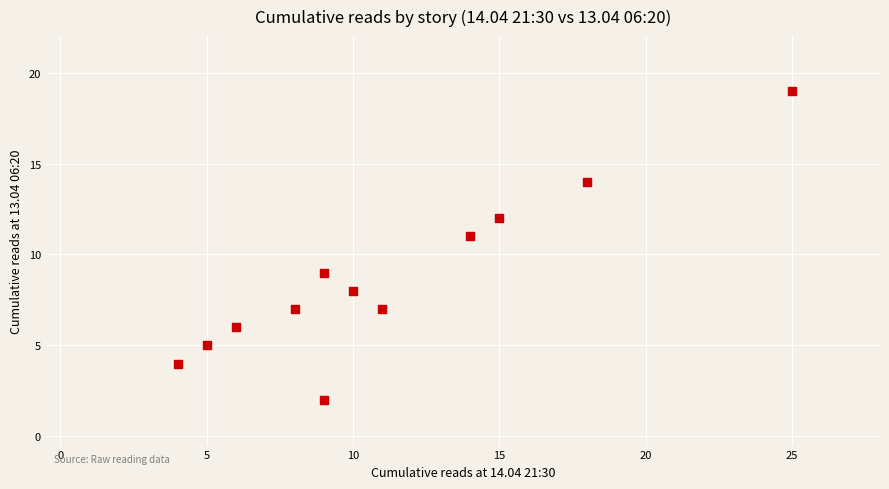

What is the range of X values (max minus min)?

21